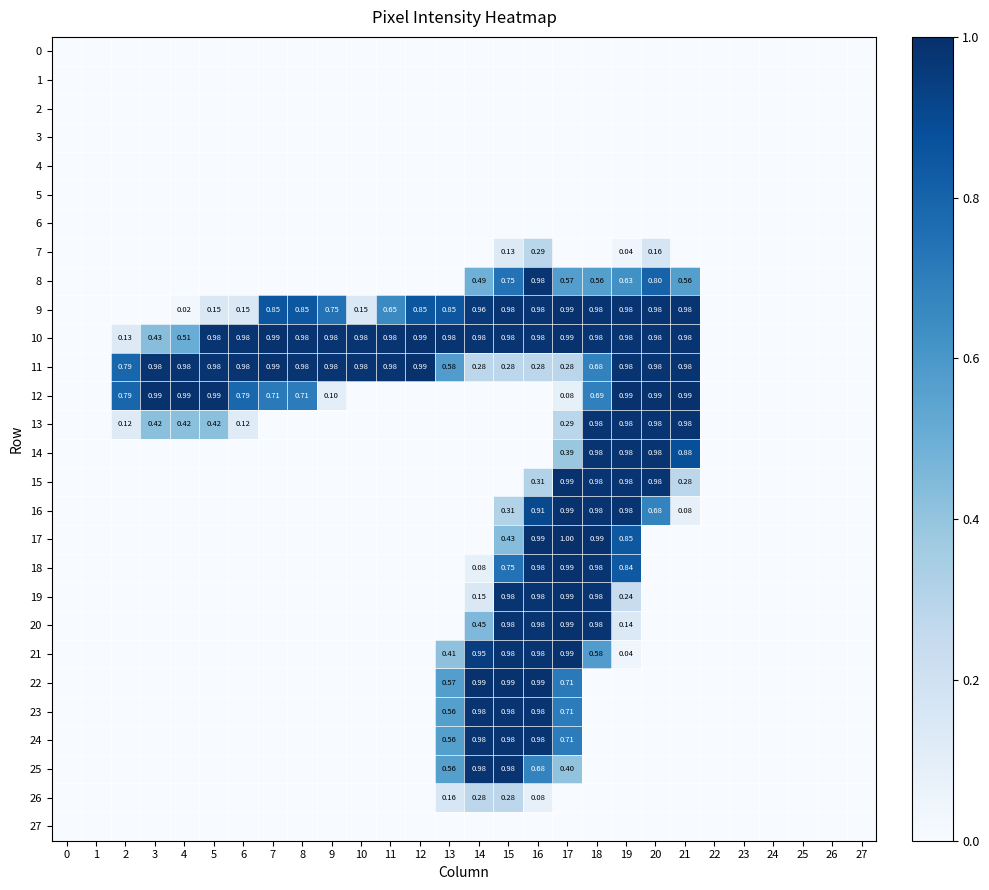

What is the sum of all 16 values?

4.9